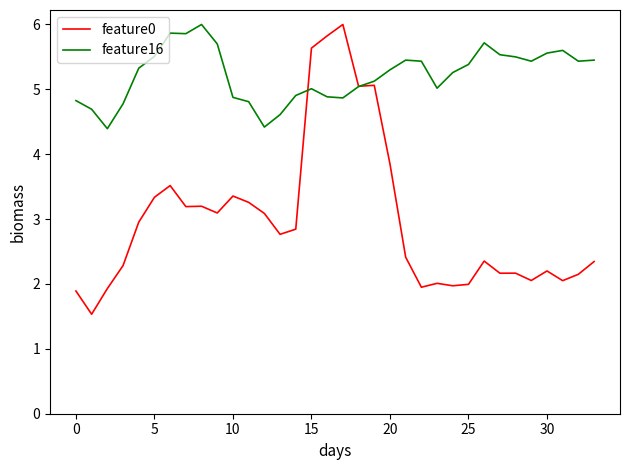

What is the lowest value of the feature16 series?

4.4